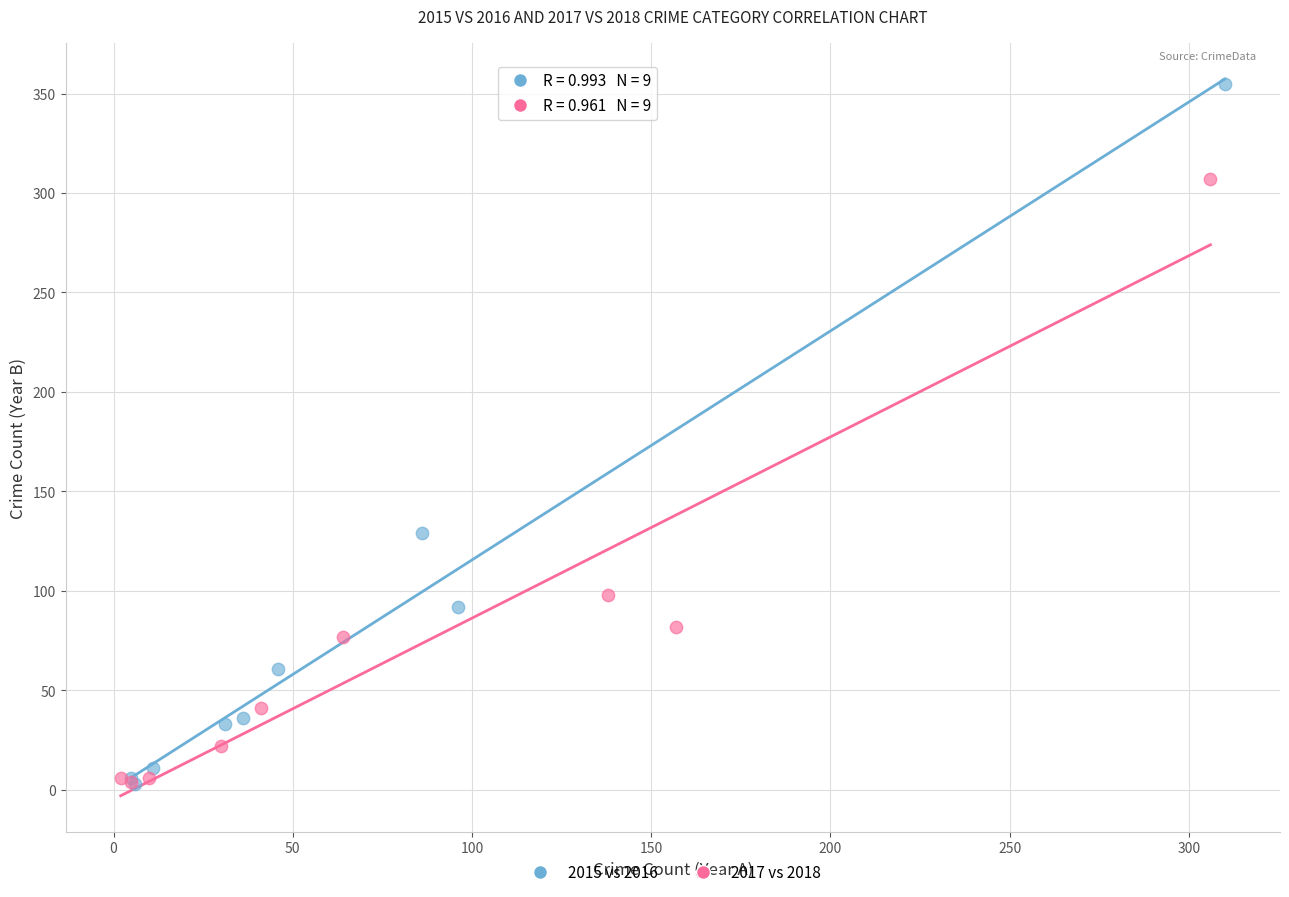

Which series contains the highest Y value?

2015 vs 2016